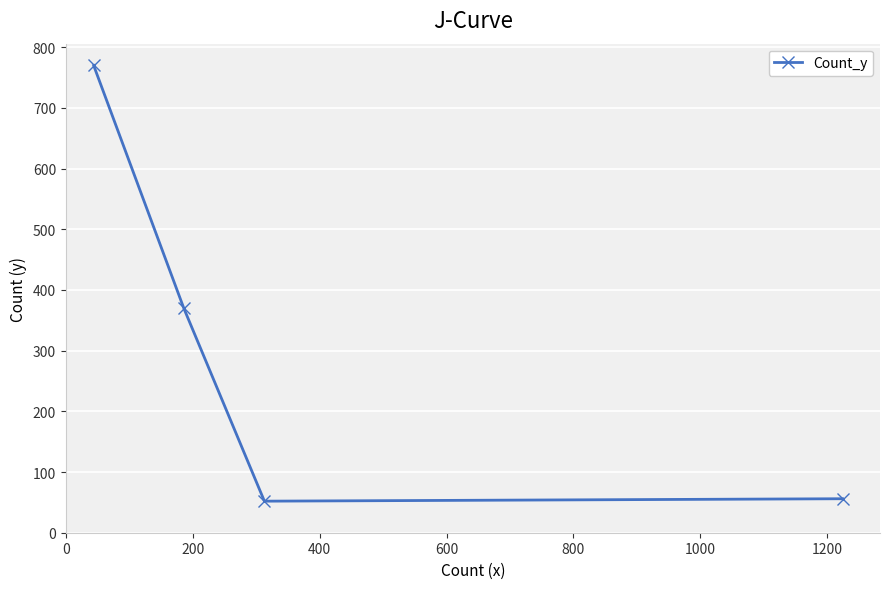

What is the sum of all values?

1248